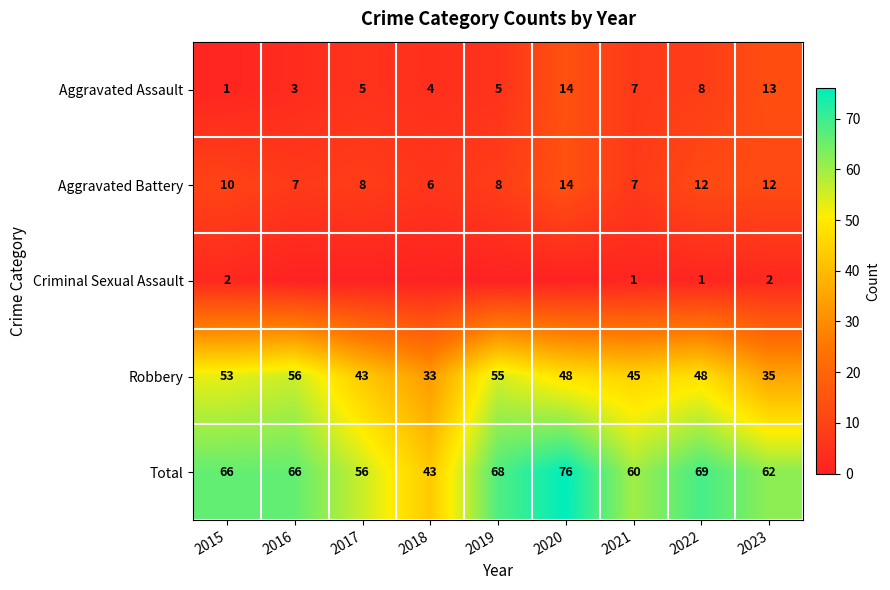

Which label corresponds to the largest value in the chart?

2020